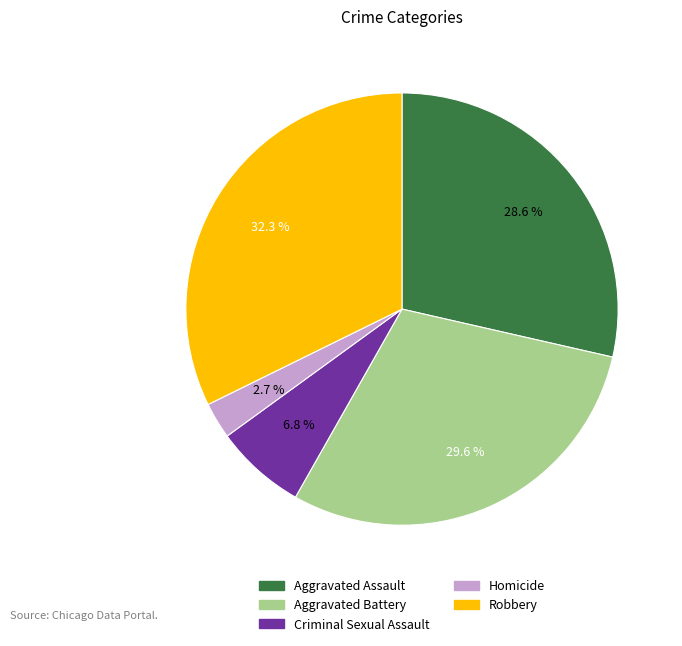

Is there a majority slice in this chart?

No